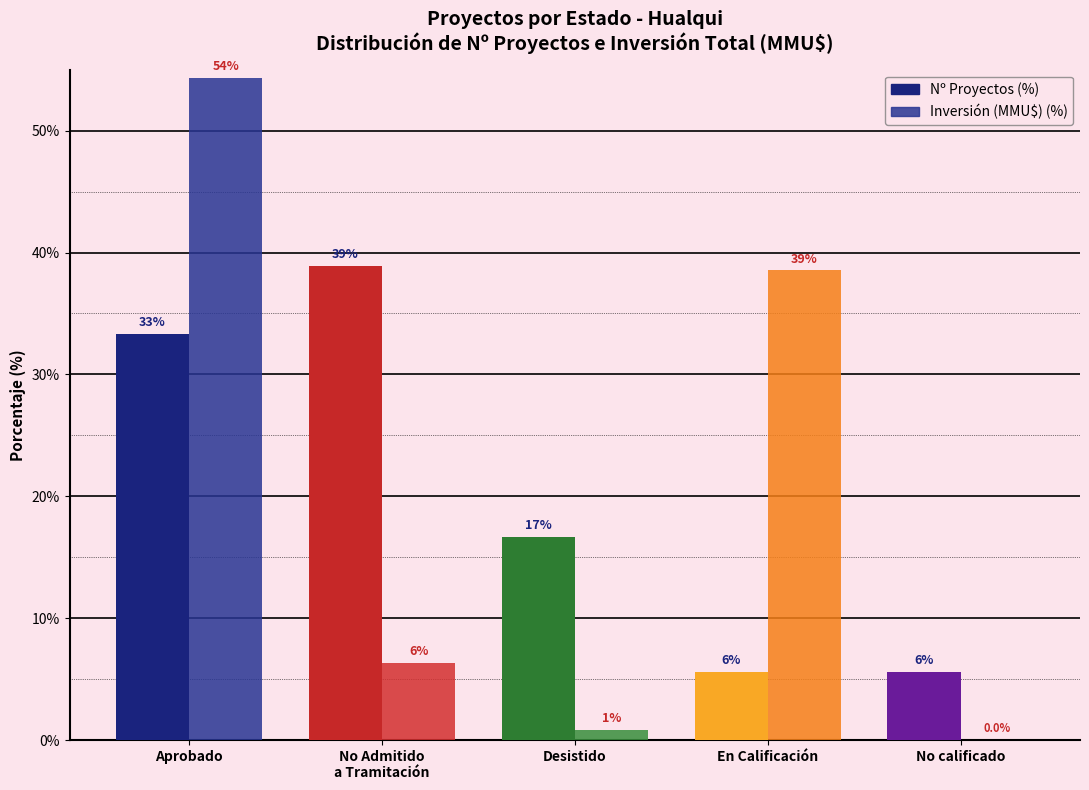

Does the chart contain stacked bars?

No